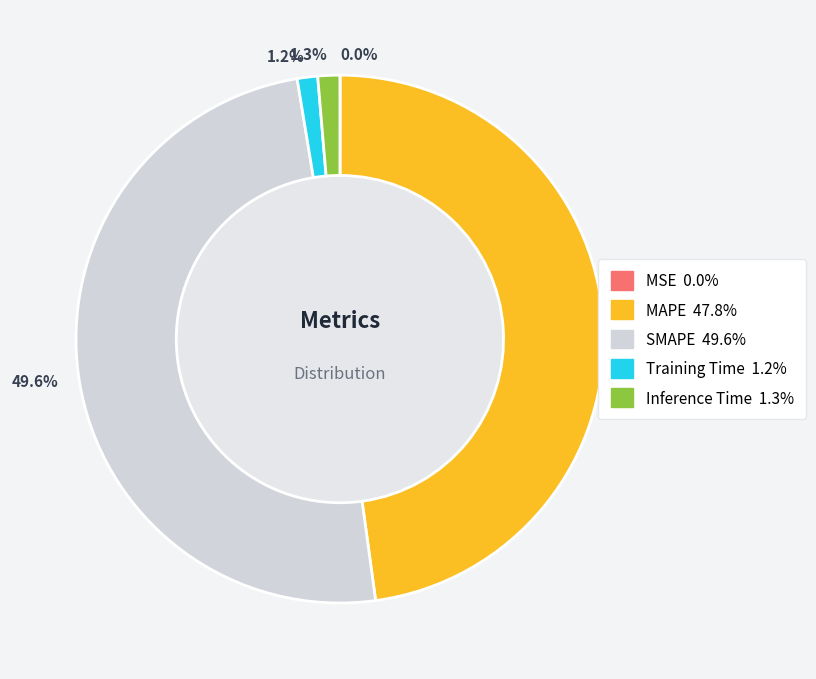

Do 49.6% and 1.2% together represent more than half of the pie?

Yes